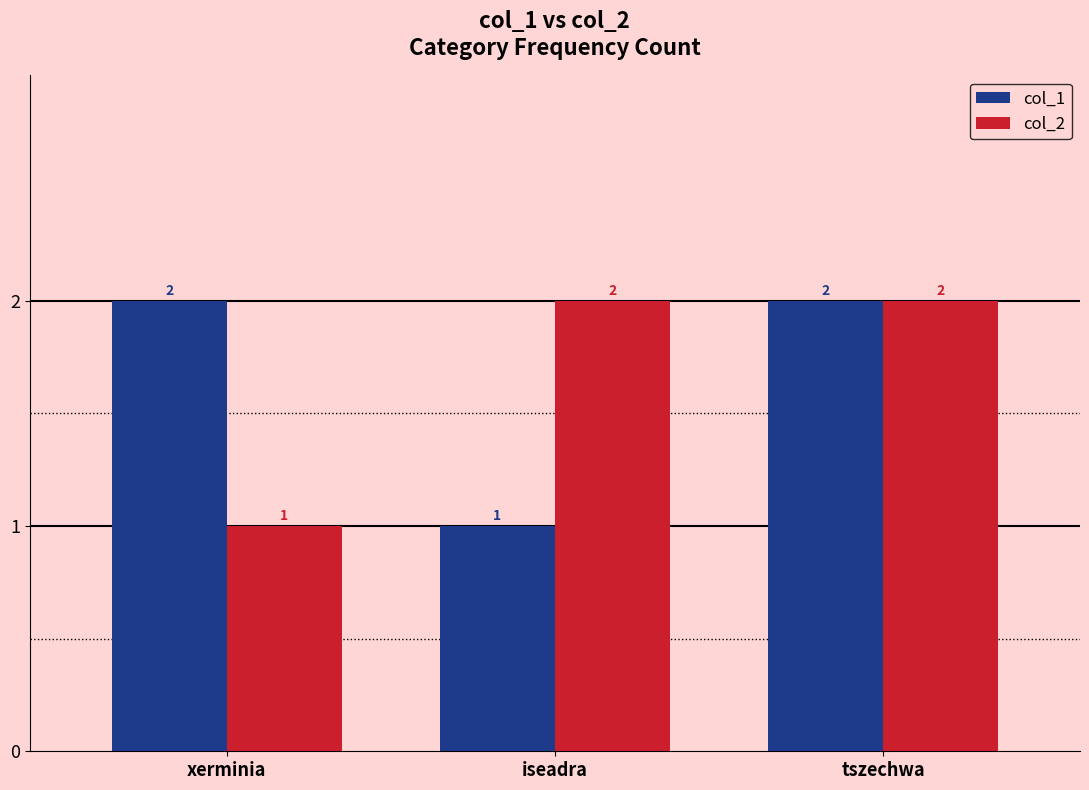

What are all the series names shown in the legend?

col_1, col_2